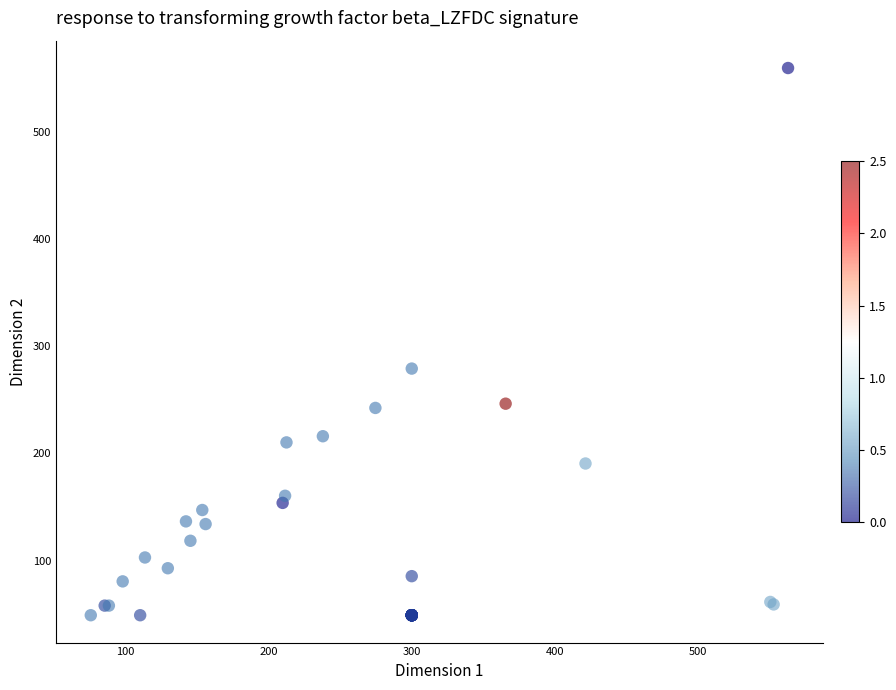

What Y value in the scatter plot is closest to 304?

279.1